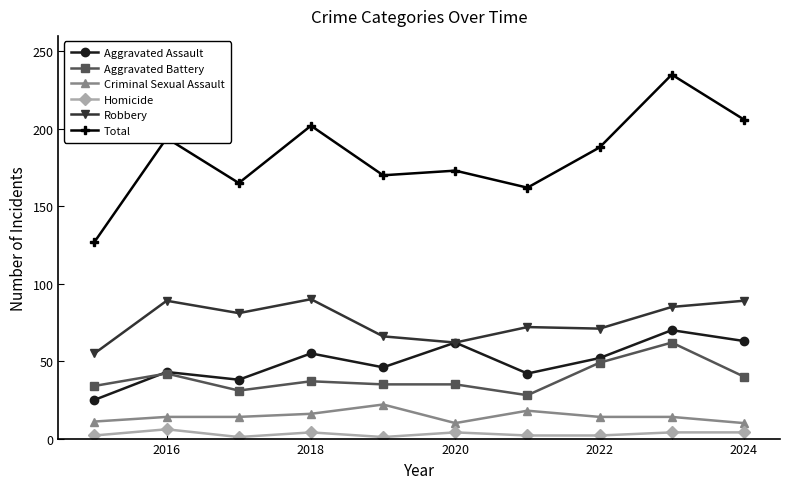

Which series has the widest spread of values?

Total